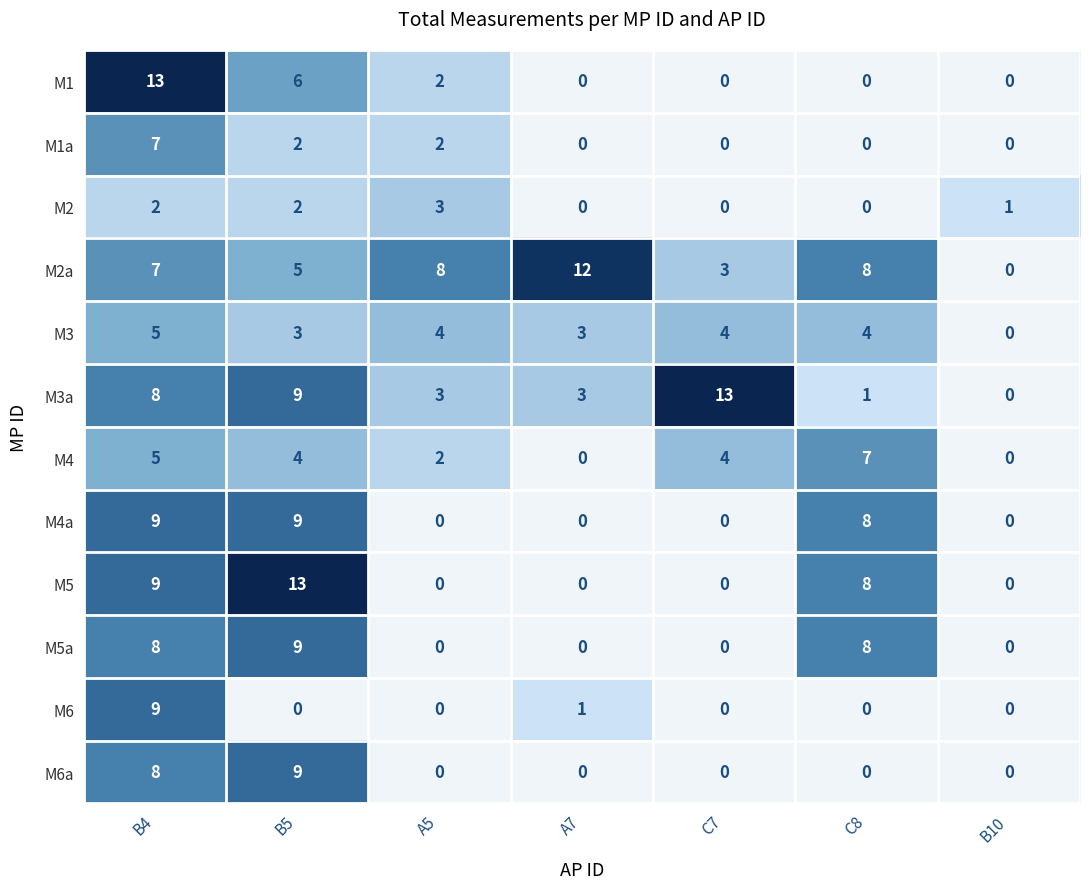

The M2 series shows 2 at A7. True or false?

False